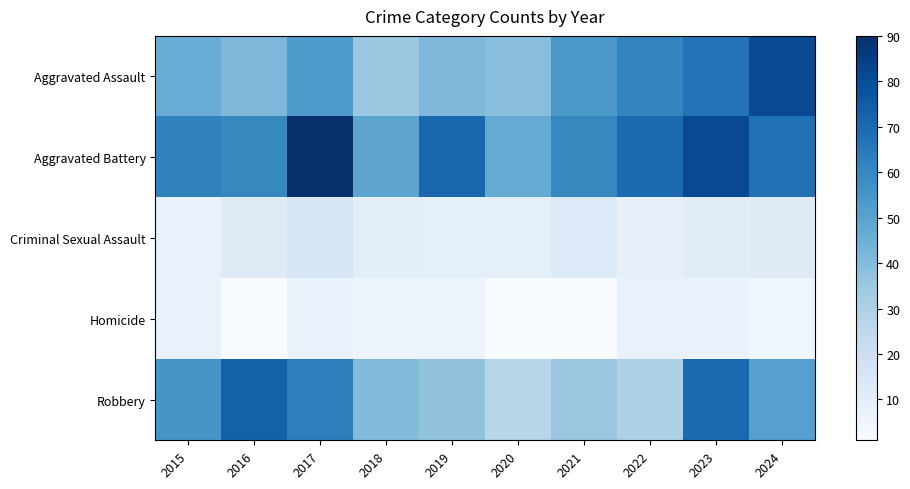

Reading left to right, what are all the values shown in this chart?

Aggravated Assault: 2015=46	2016=41	2017=53	2018=35	2019=41	2020=39	2021=54	2022=61	2023=67	2024=81
Aggravated Battery: 2015=62	2016=60	2017=90	2018=49	2019=71	2020=47	2021=60	2022=70	2023=81	2024=68
Criminal Sexual Assault: 2015=7	2016=12	2017=15	2018=10	2019=9	2020=9	2021=13	2022=8	2023=11	2024=12
Homicide: 2015=7	2016=1	2017=7	2018=6	2019=6	2020=1	2021=1	2022=7	2023=7	2024=5
Robbery: 2015=55	2016=73	2017=63	2018=40	2019=37	2020=27	2021=35	2022=30	2023=70	2024=51